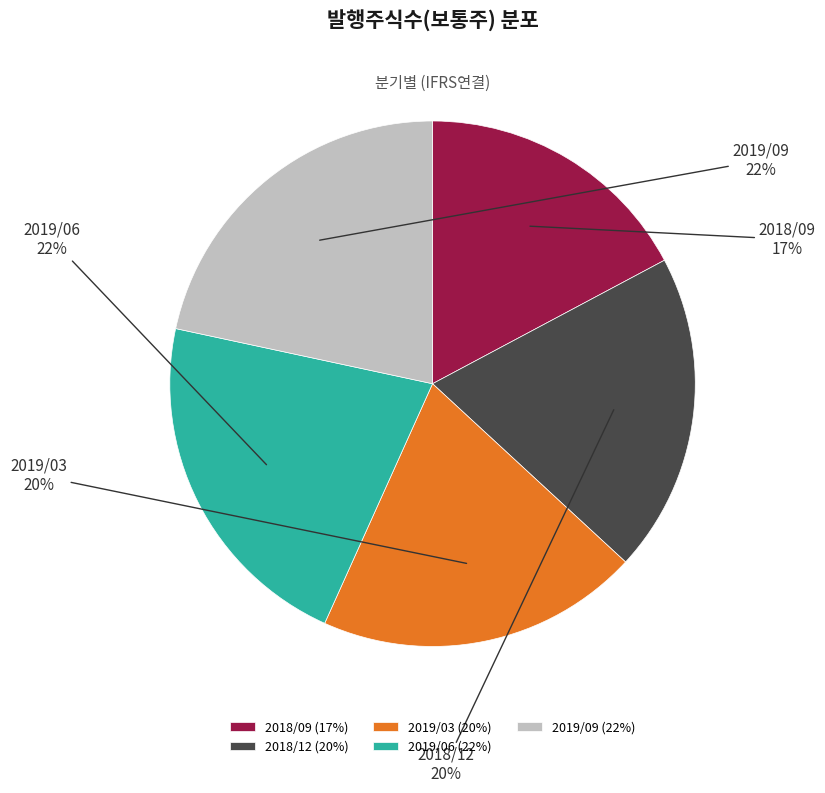

Is there any slice that represents more than half of the pie?

No